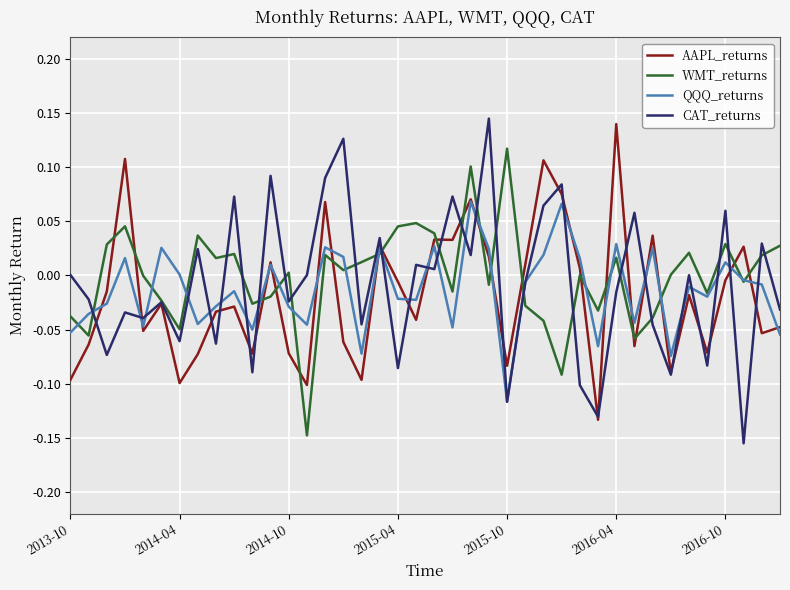

Which series has the widest spread of values?

CAT_returns